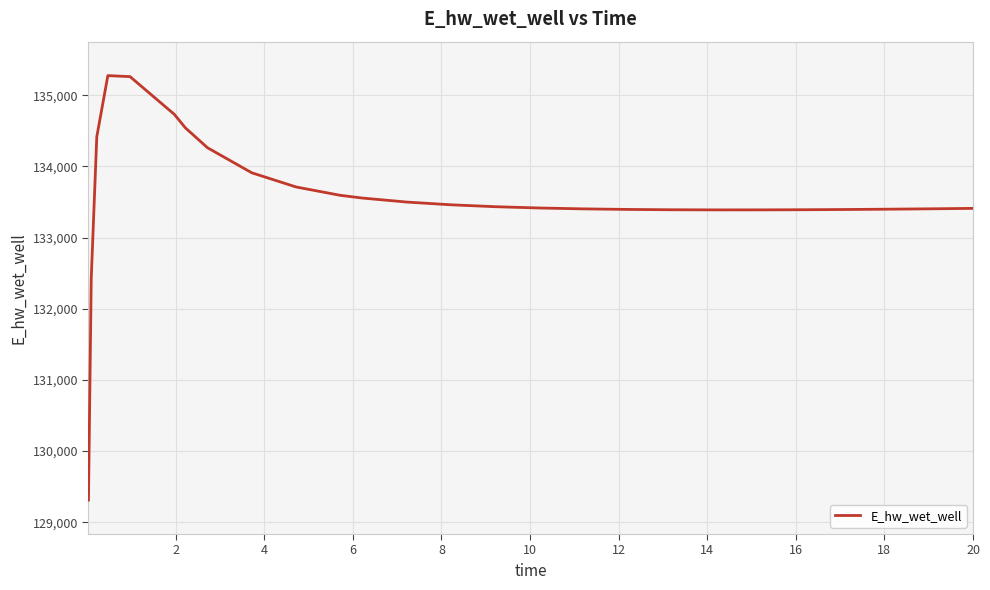

What is the difference between the maximum and minimum values?

5964.2